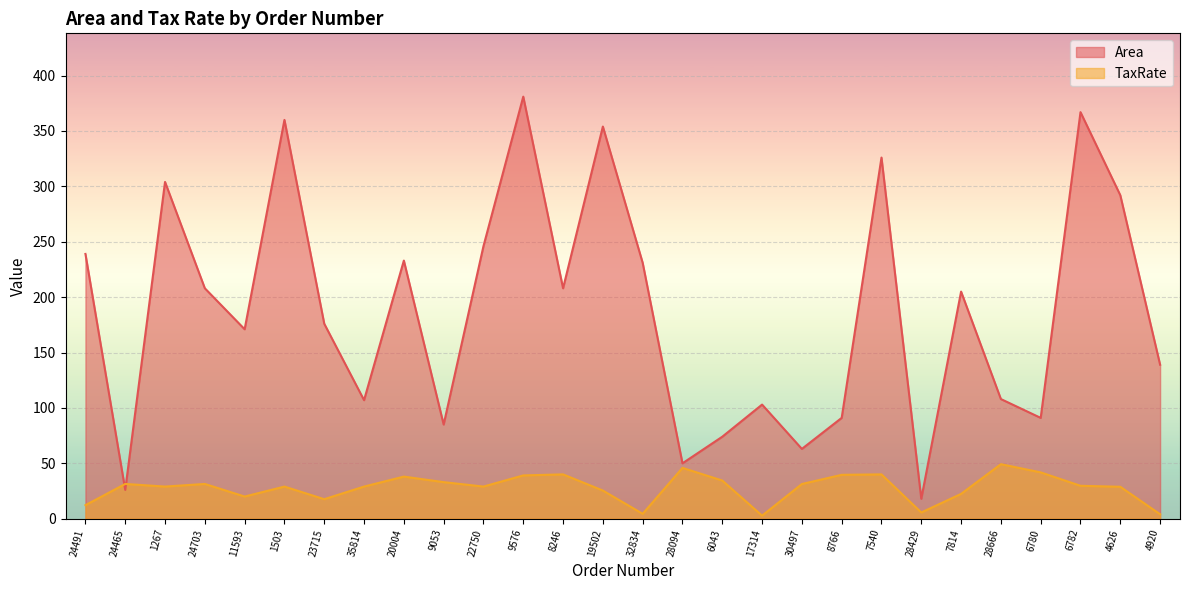

Where does the Area series first go above 205?

24491